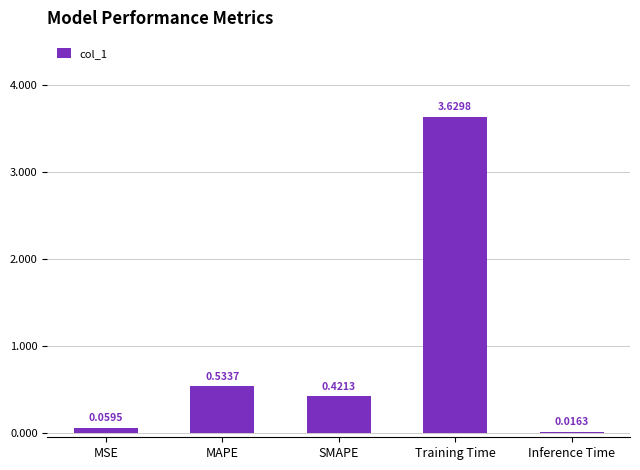

How many categories are shown in the chart?

5